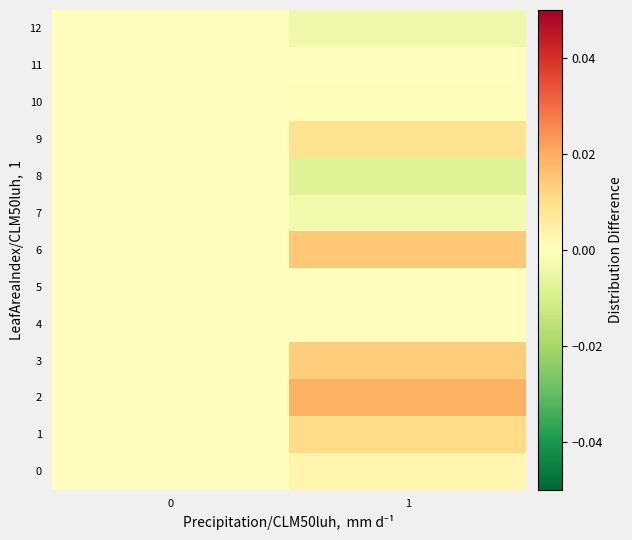

What is the total value across all series at 1?

0.1